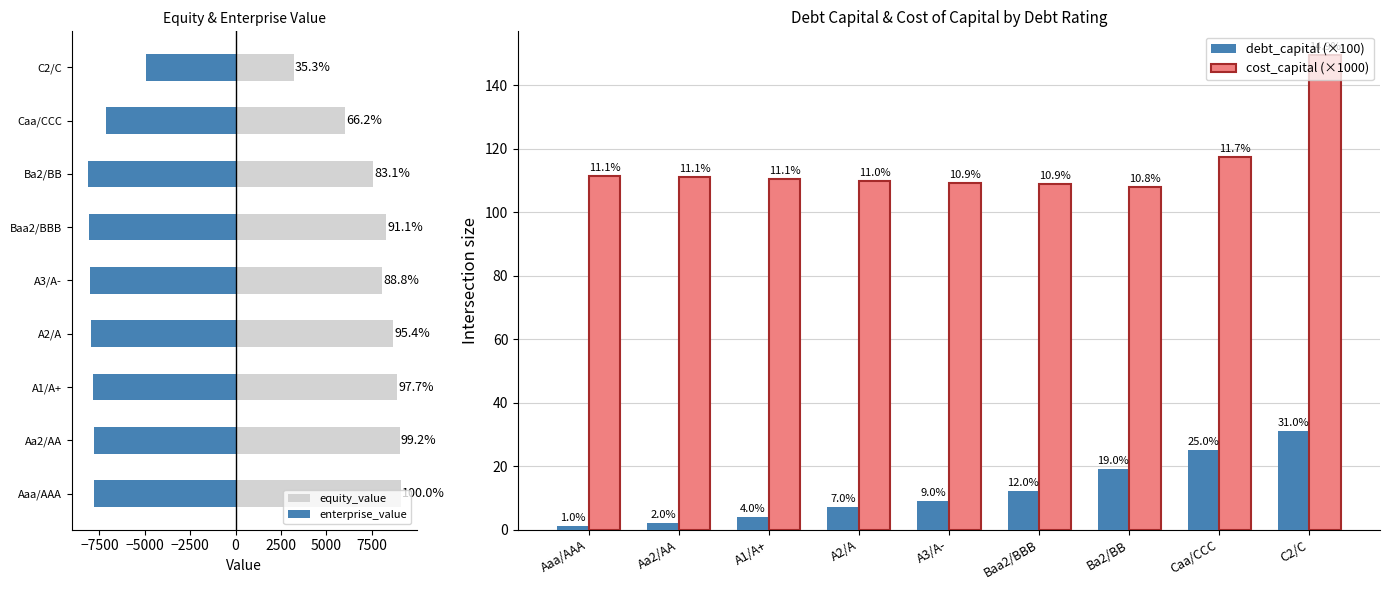

At how many categories does at least one series exceed 4445?

8